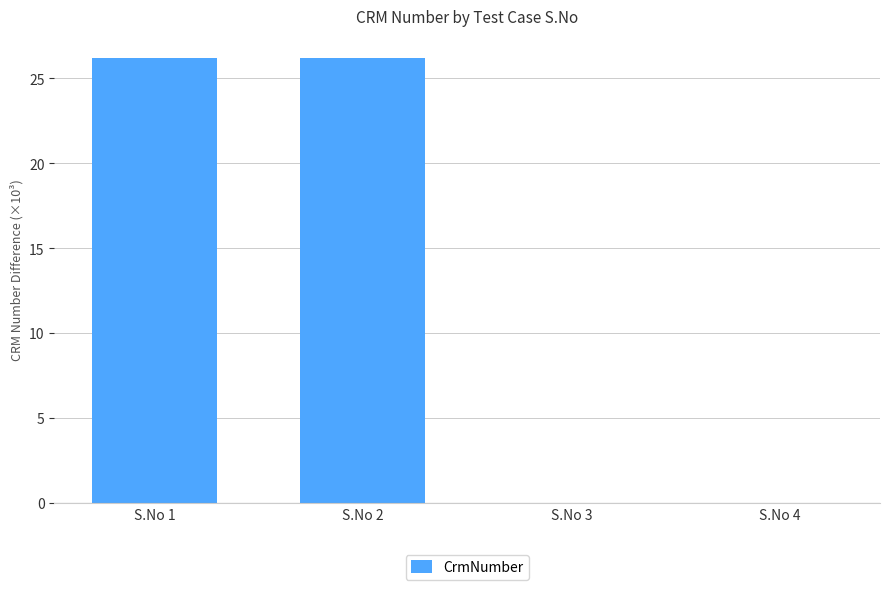

Reading left to right, list all the values displayed in this chart.

S.No 1=26.2	S.No 2=26.2	S.No 3=0.0	S.No 4=0.0